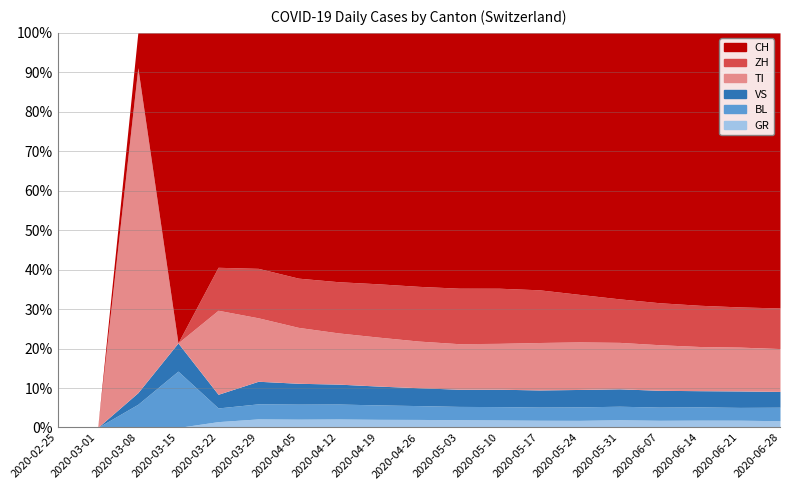

What is the total value across all series at 2020-04-26?

100.0